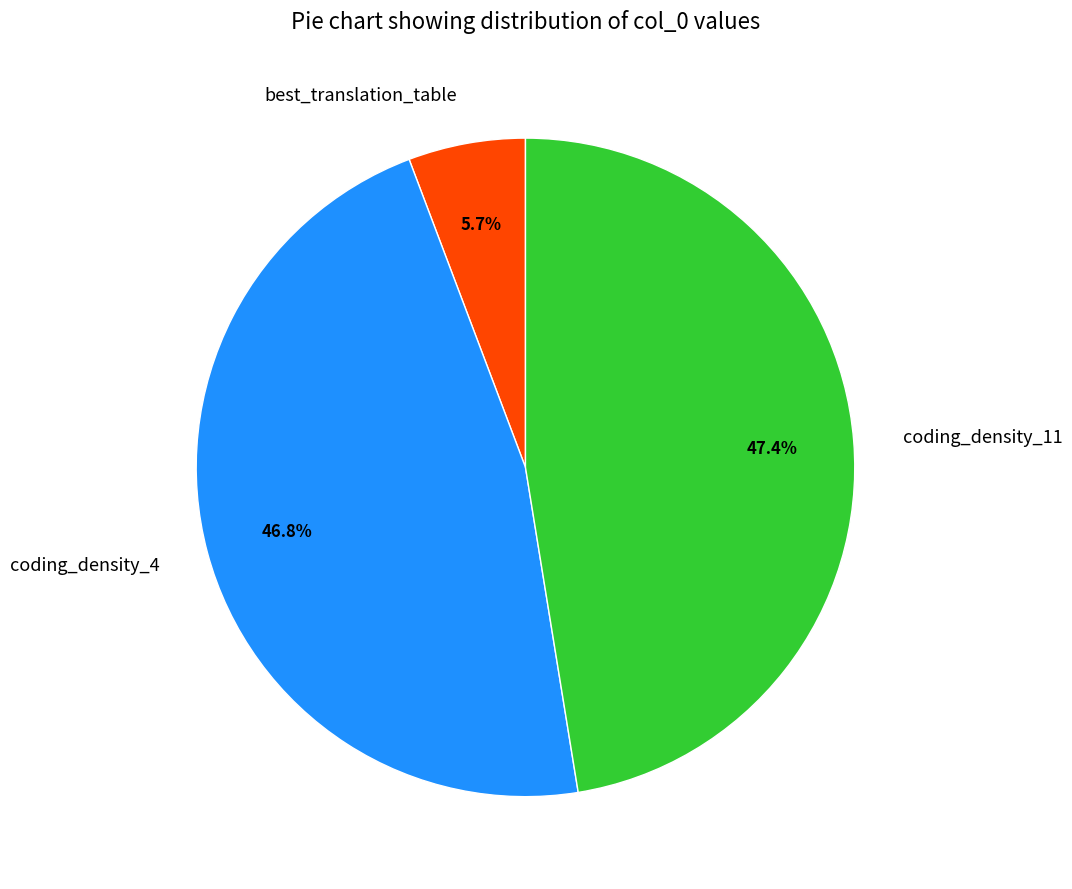

To the nearest percent, what is the difference between the largest and smallest slice percentages?

42%